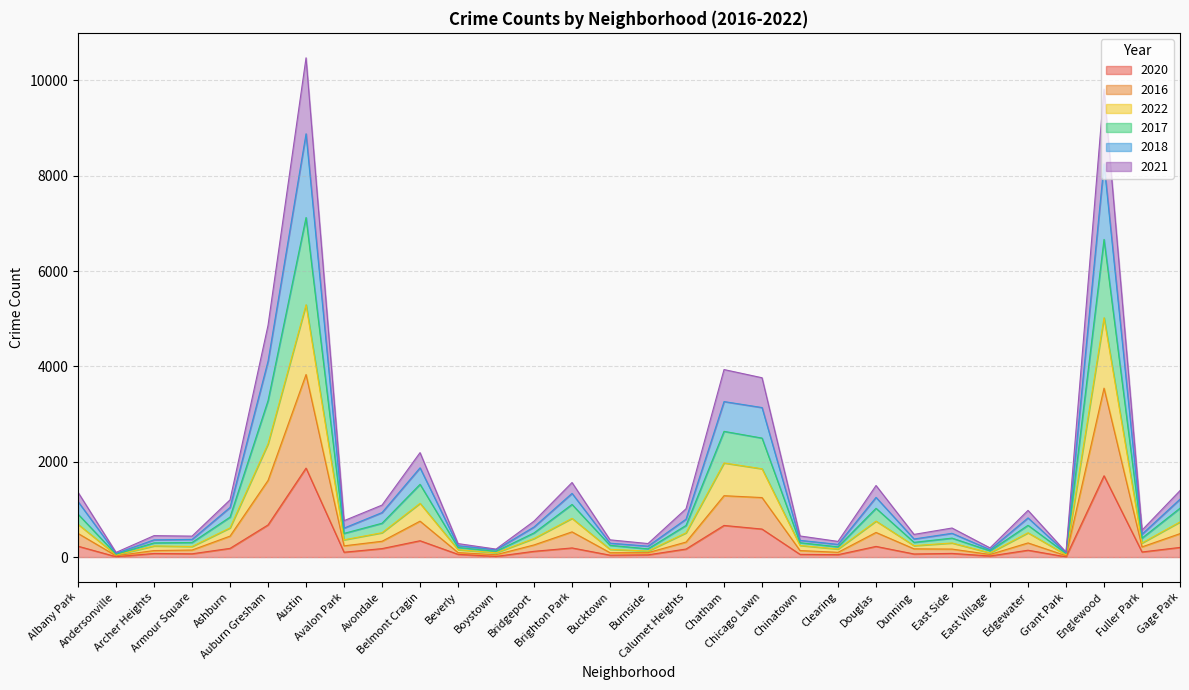

What are all the series names shown in the legend?

2020, 2016, 2022, 2017, 2018, 2021